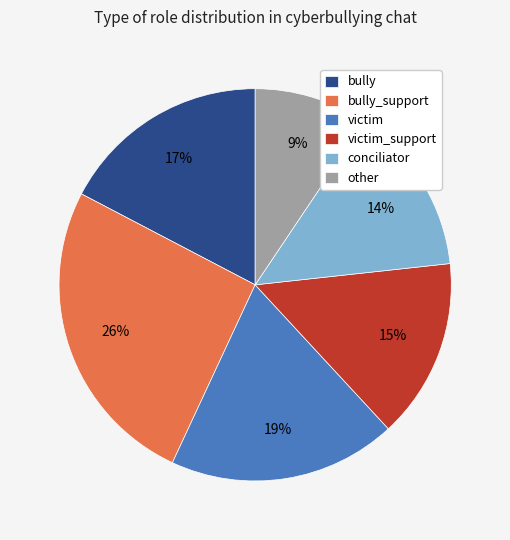

What is the ratio of the value at bully_support to the value at bully?

1.5